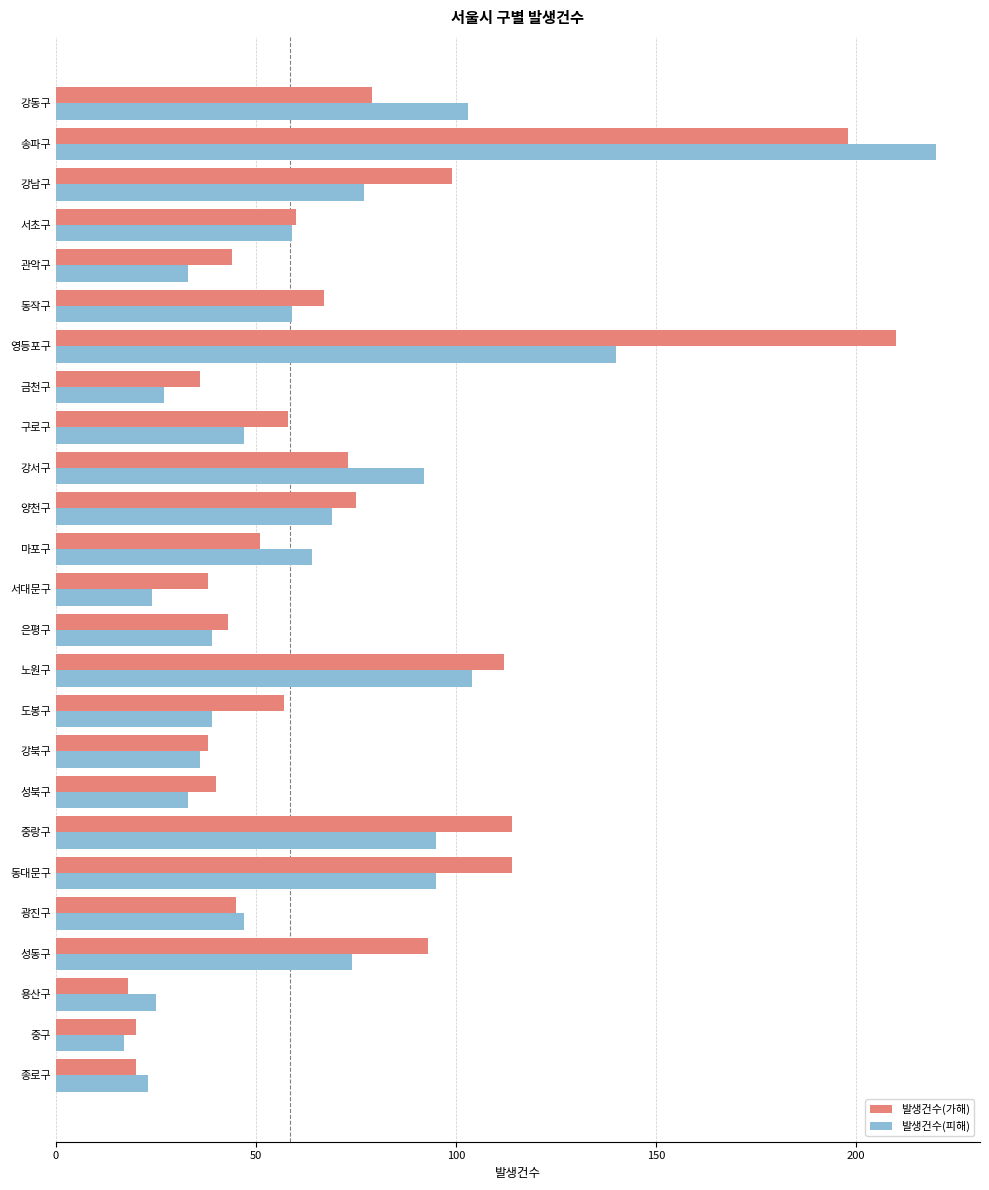

Which series has the largest range (max minus min)?

발생건수(피해)